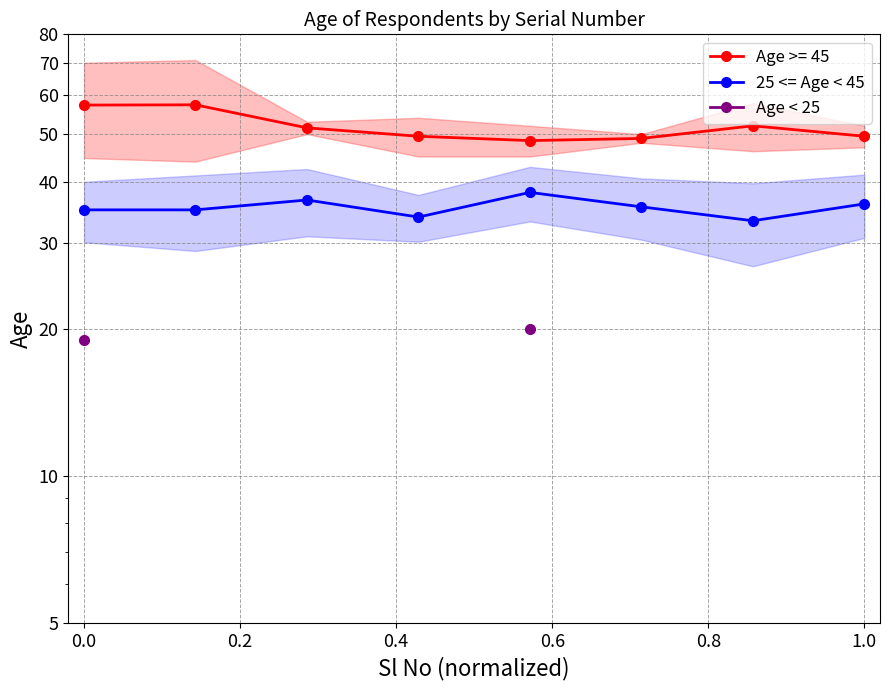

What is the sum of the 25 <= Age < 45 values at 0.2 and 0.4?

70.5